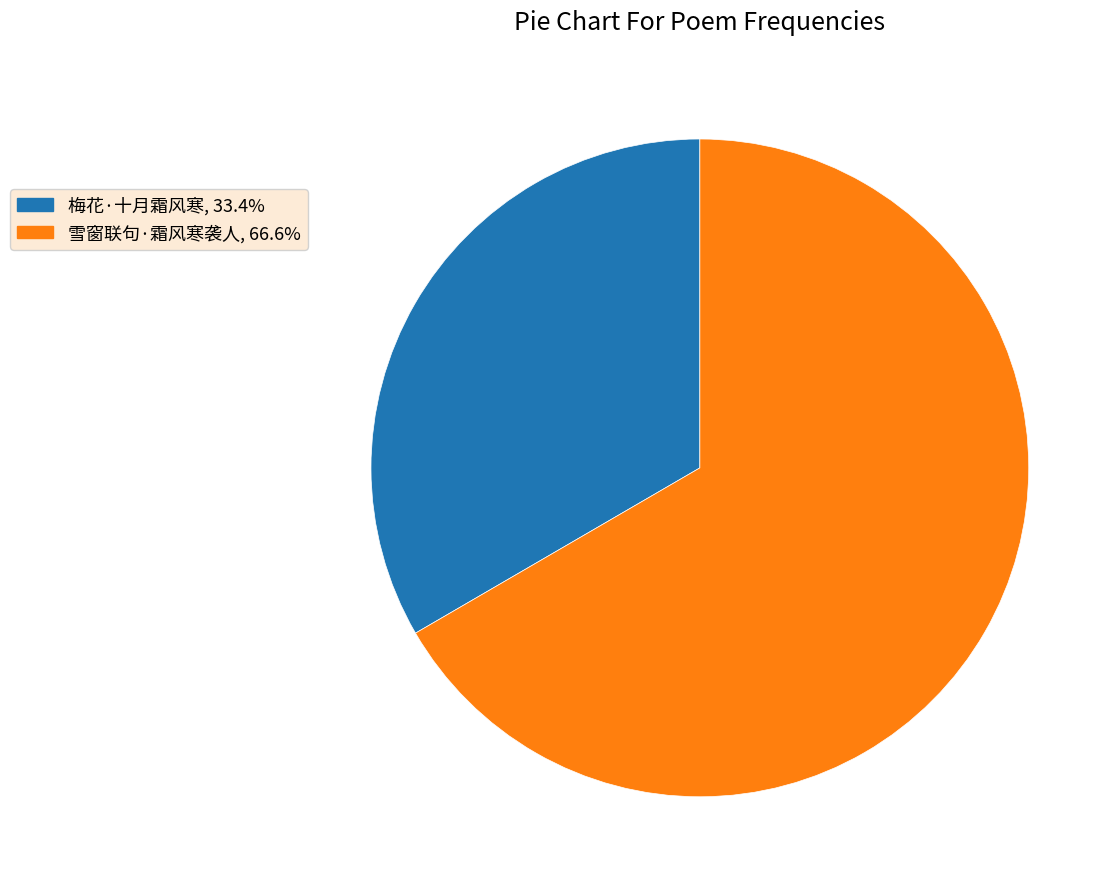

Which category accounts for the majority?

雪窗联句·霜风寒袭人